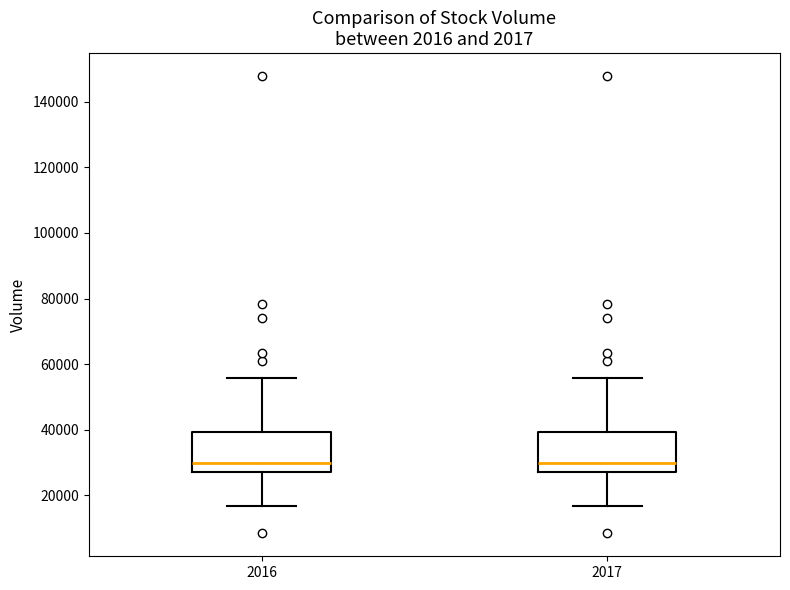

Reading left to right, read every box against the y-axis: the position of its median line, the range the box covers, and the ends of its whiskers. The values are not printed on the chart, so give them approximately, as read against the axis.

2016: median 30000, box 28000 to 40000, whiskers 16000 to 56000
2017: median 30000, box 28000 to 40000, whiskers 16000 to 56000